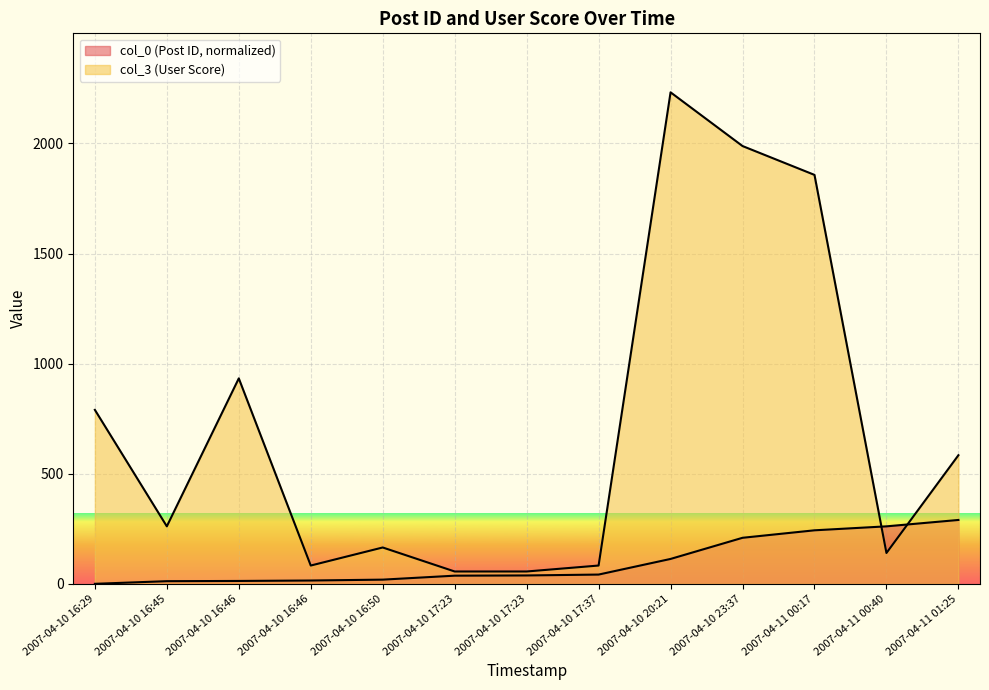

Which series changed the most between 2007-04-10 16:46 and 2007-04-11 00:40?

col_3